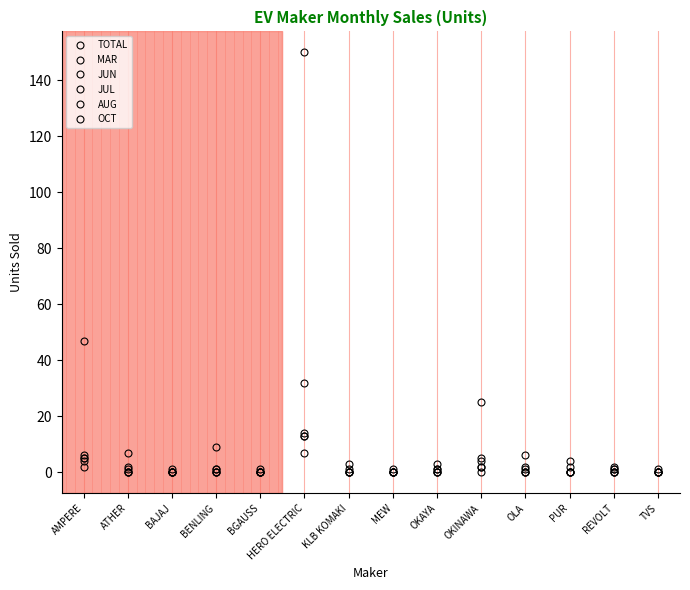

Is this an area chart (filled region under the line)?

No